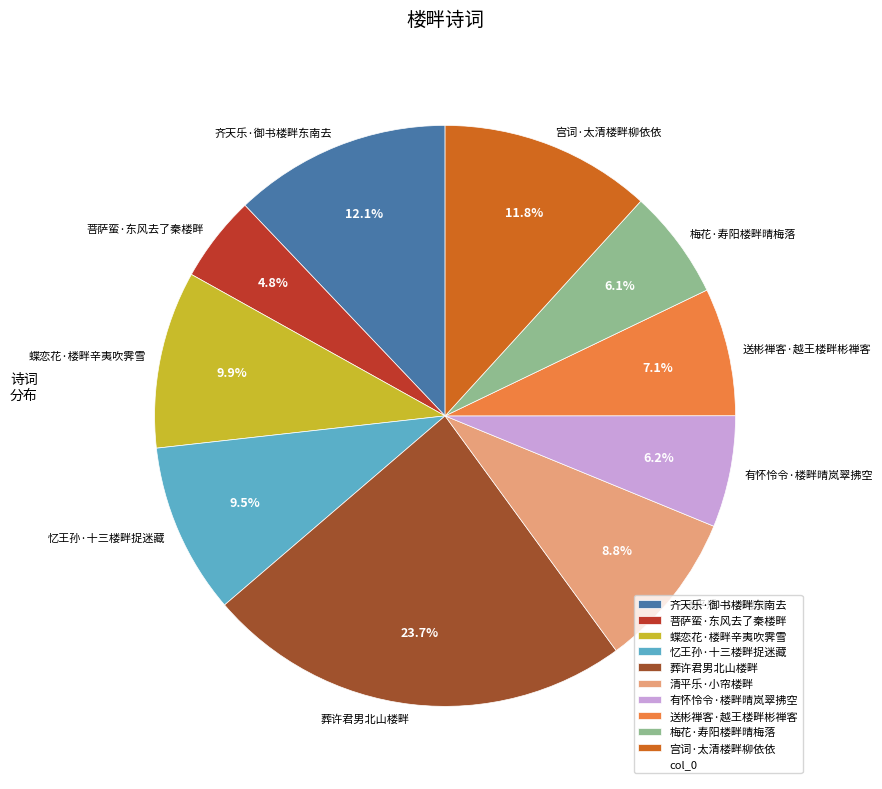

What is the smallest slice in the pie chart?

菩萨蛮·东风去了秦楼畔